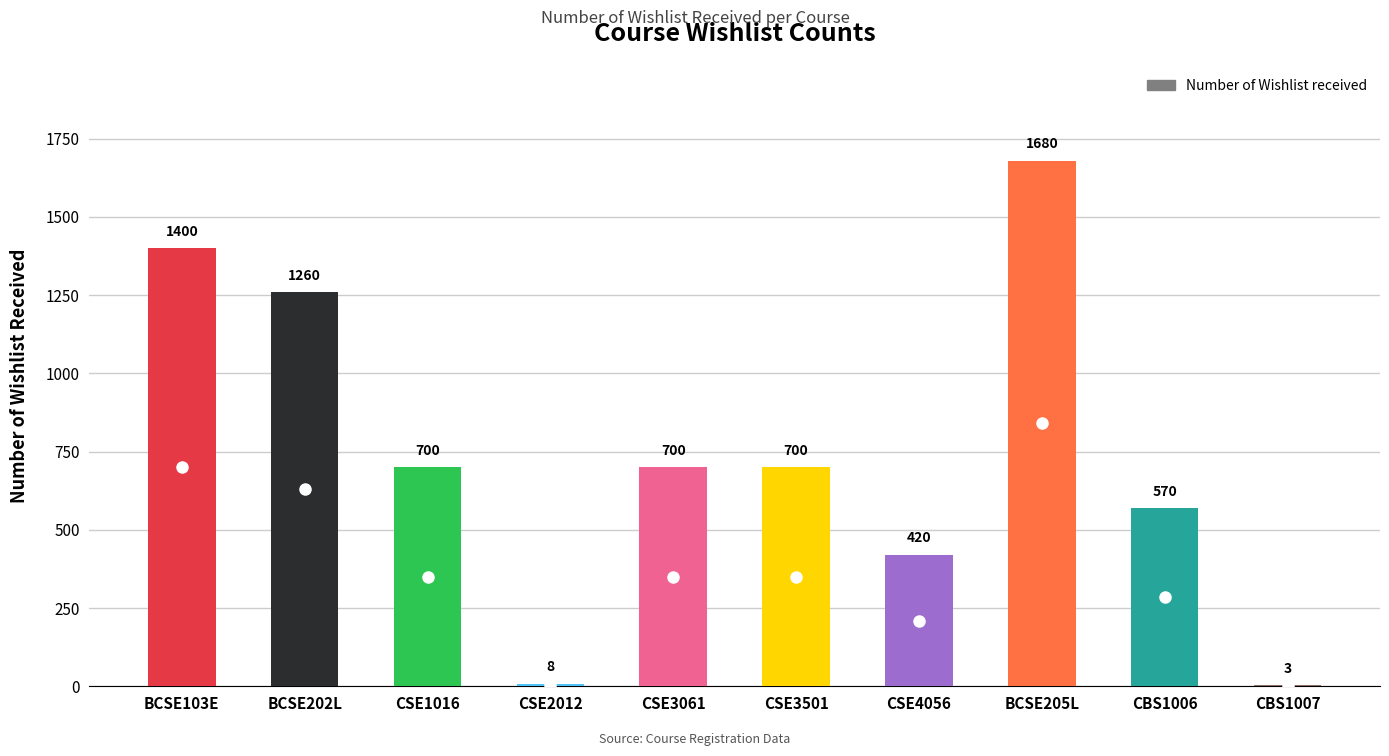

The chart shows a value of 396 at CSE3501. True or false?

False